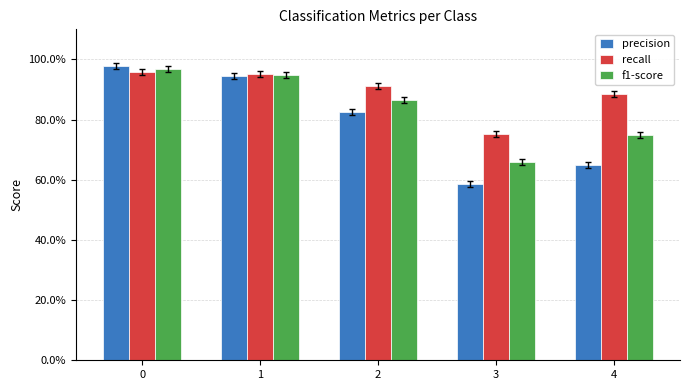

Does the chart contain stacked bars?

No